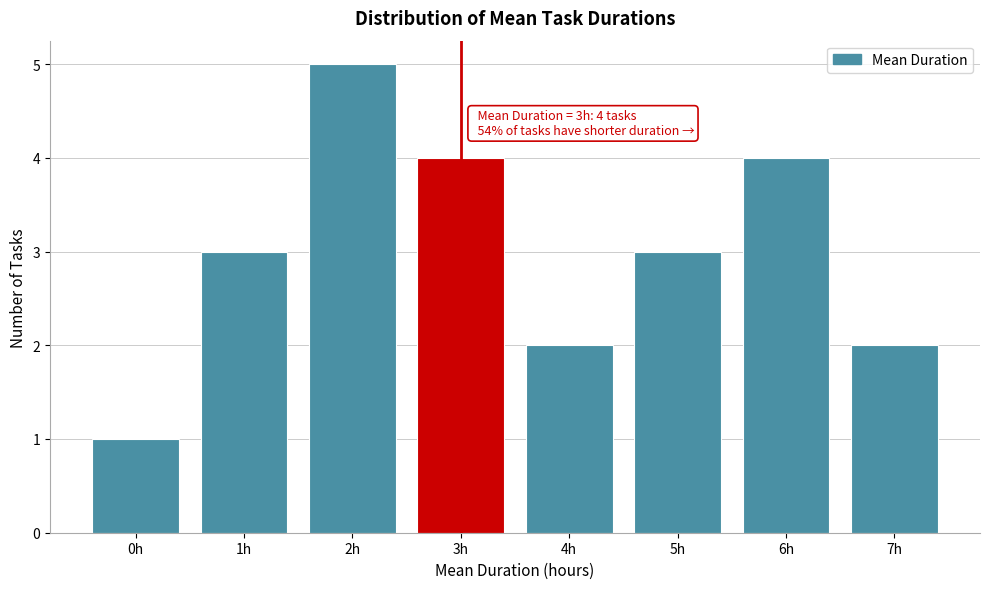

Reading left to right, transcribe all the data shown in this chart.

1	3	5	4	2	3	4	2